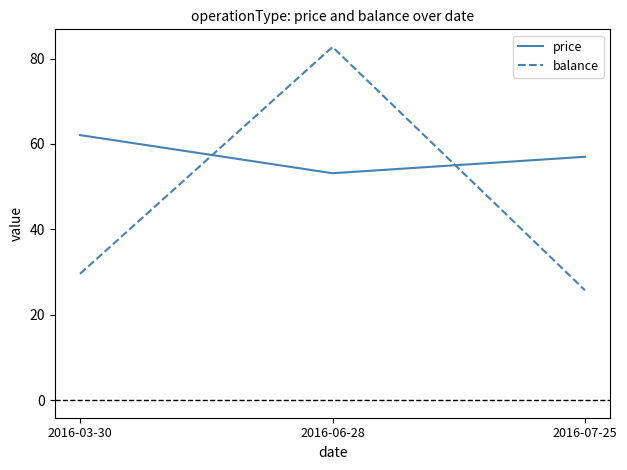

What is the sum of all balance values?

138.0